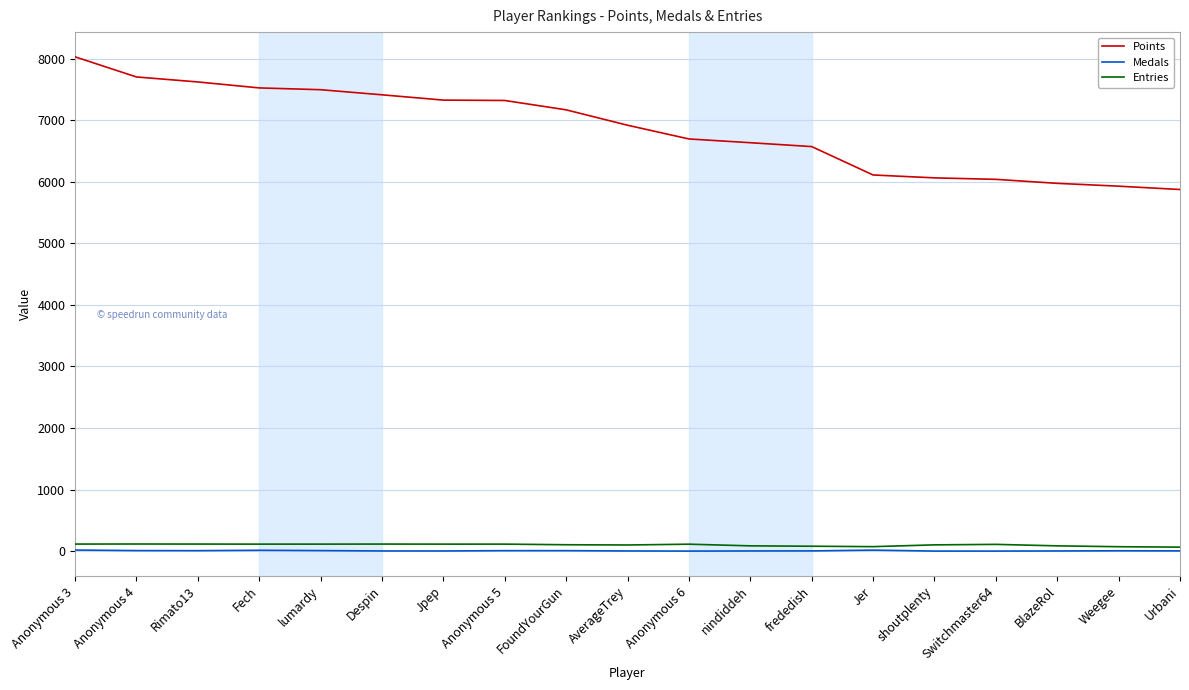

True or false: Points and Entries cross at least once.

False